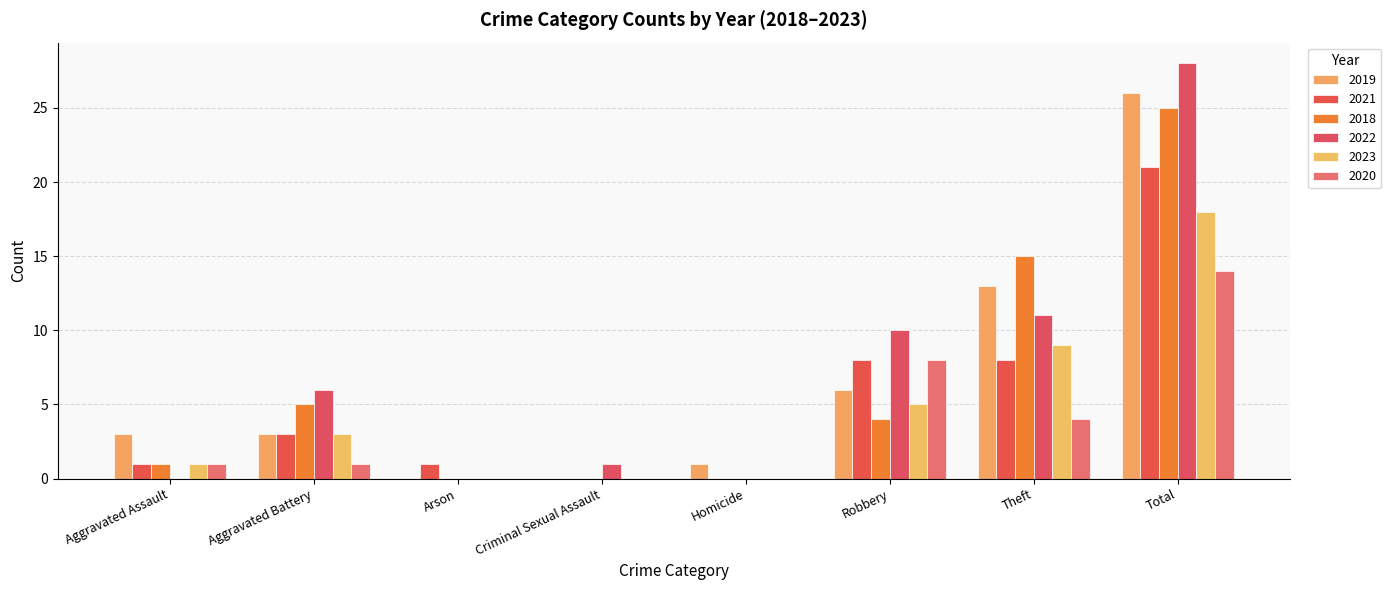

How many groups of bars are there?

8